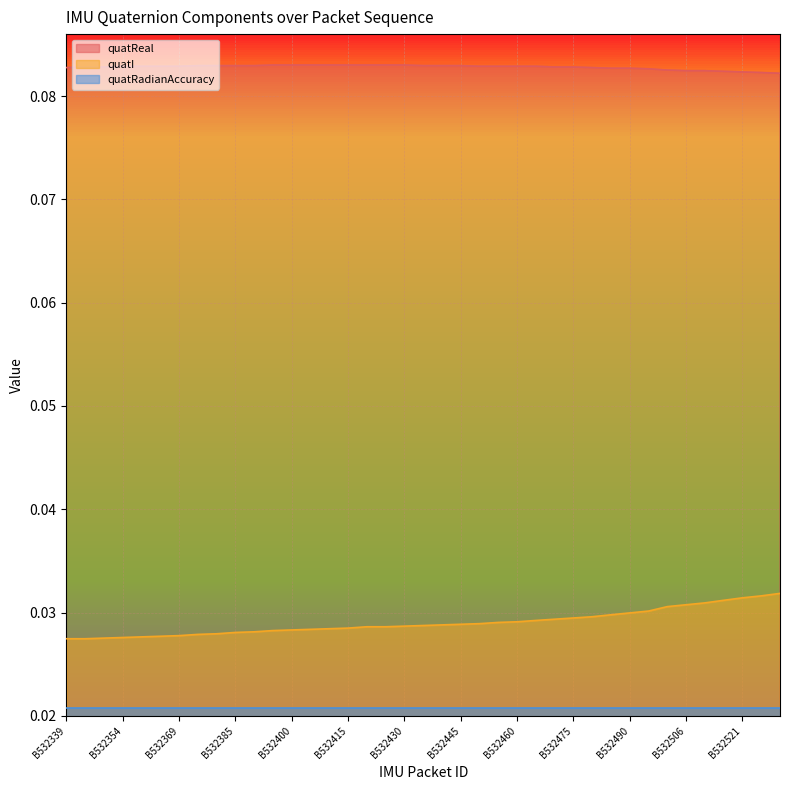

Between B532400 and B532531, which is larger?

B532400